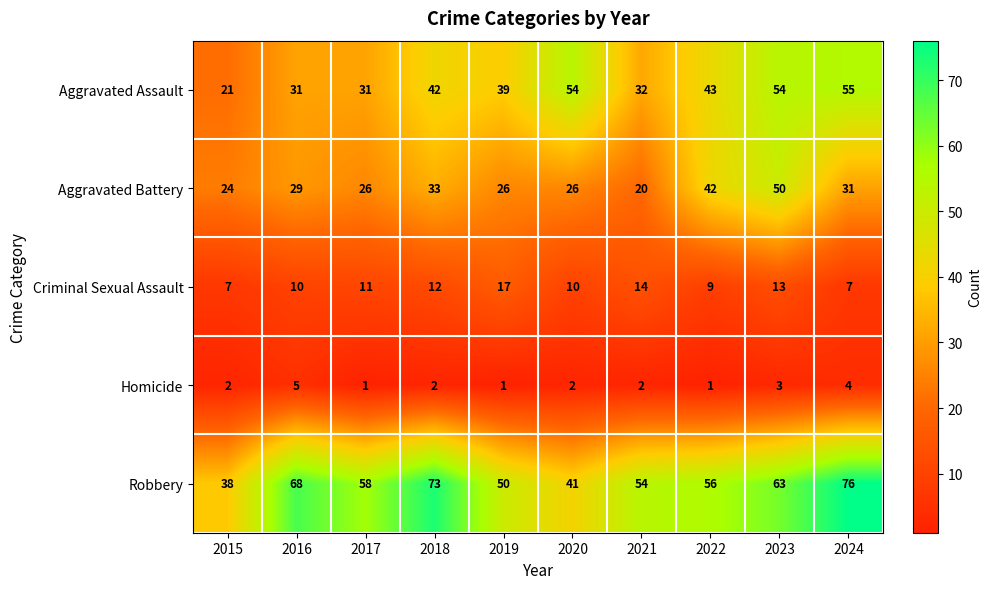

What is the total value across all series at 2023?

183